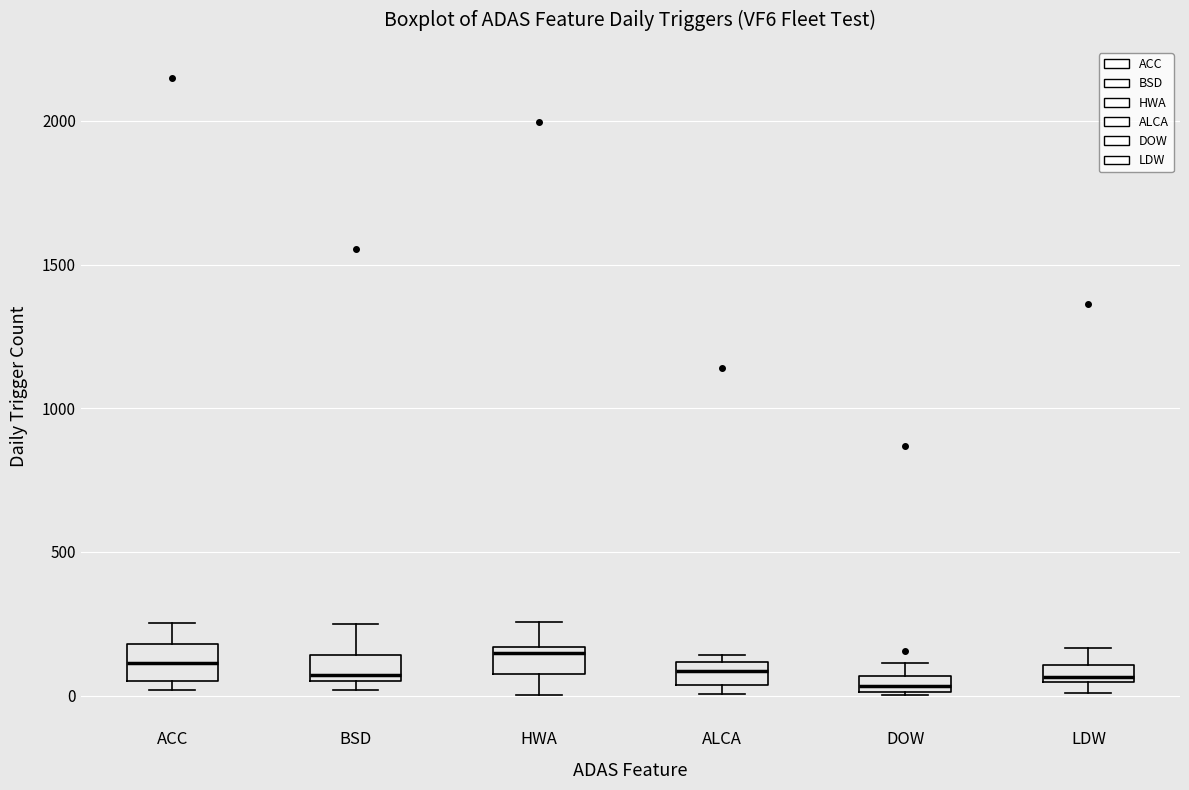

Where is the upper edge of the box for DOW on the y-axis? The values are not printed on the chart, so give them approximately, as read against the axis.

50